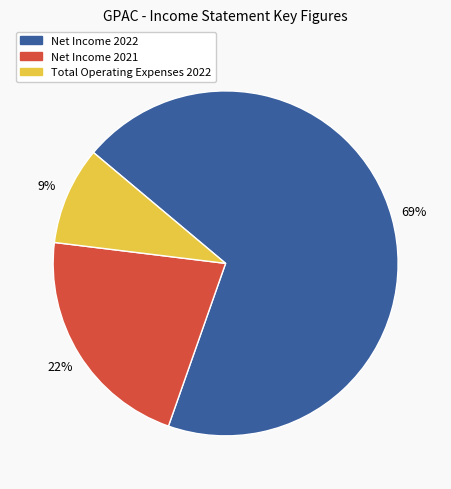

Count the number of slices in the pie.

3